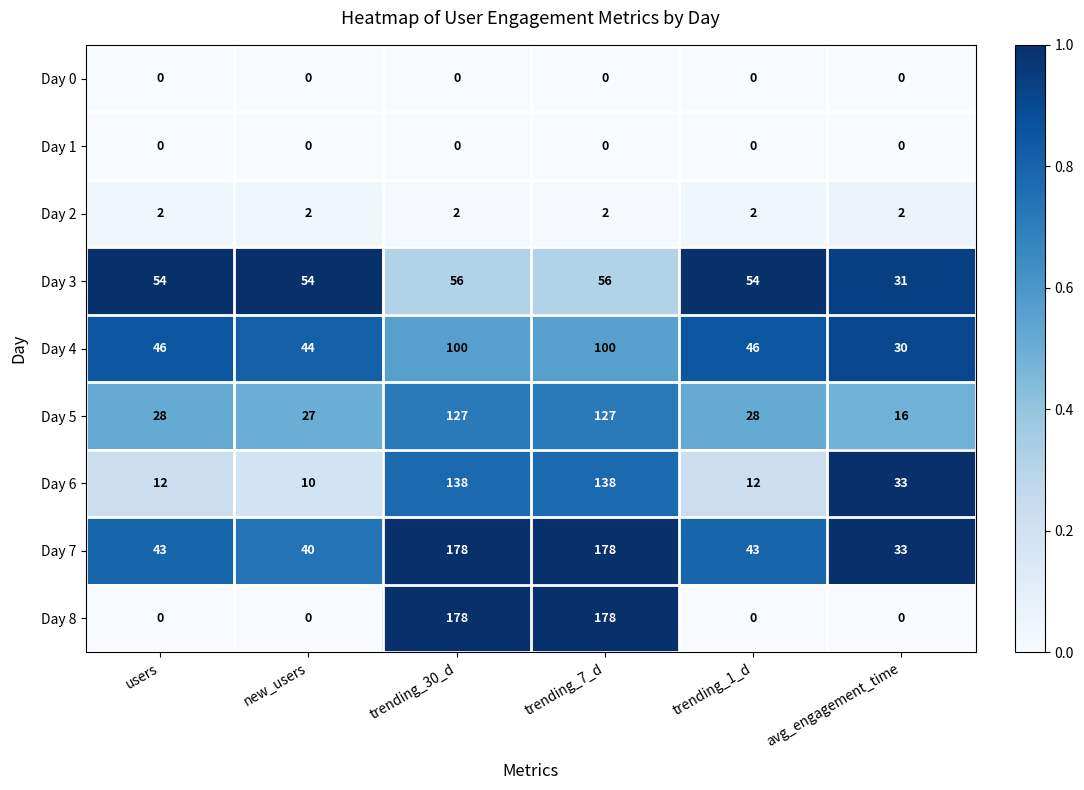

Which series has the largest total across all categories?

Day 7